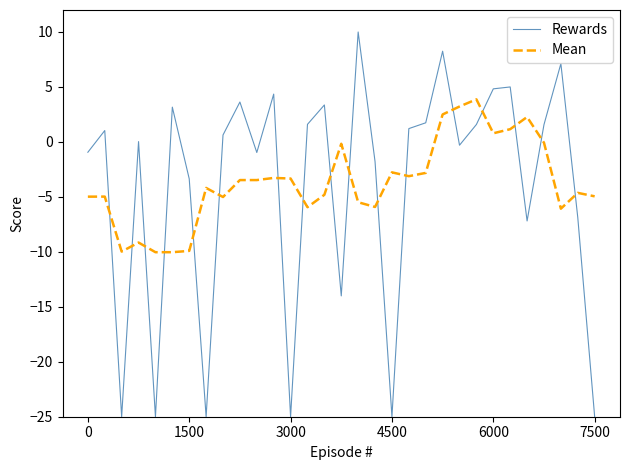

How many intersections are there between Rewards and Mean?

17